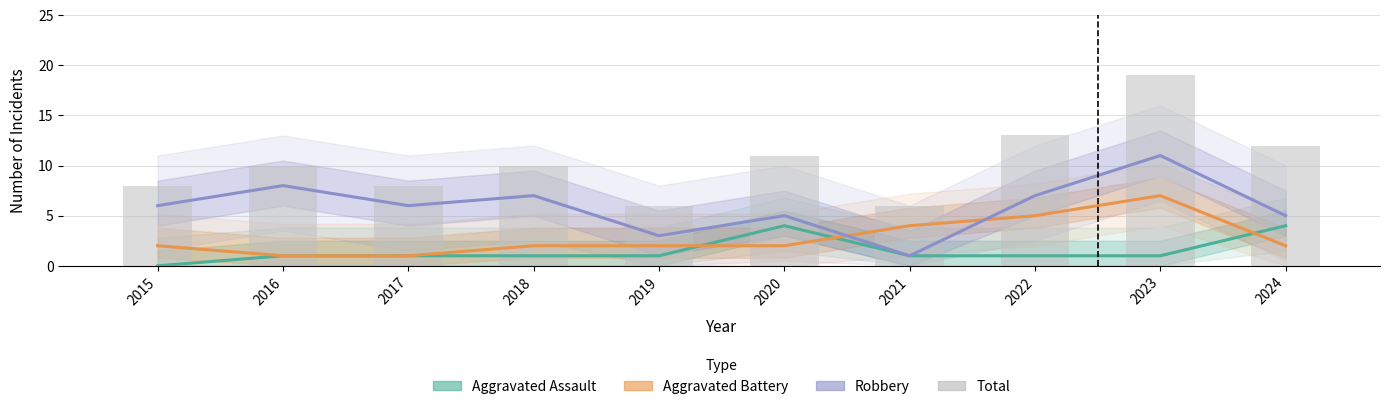

Which category has the highest value across all series?

2023